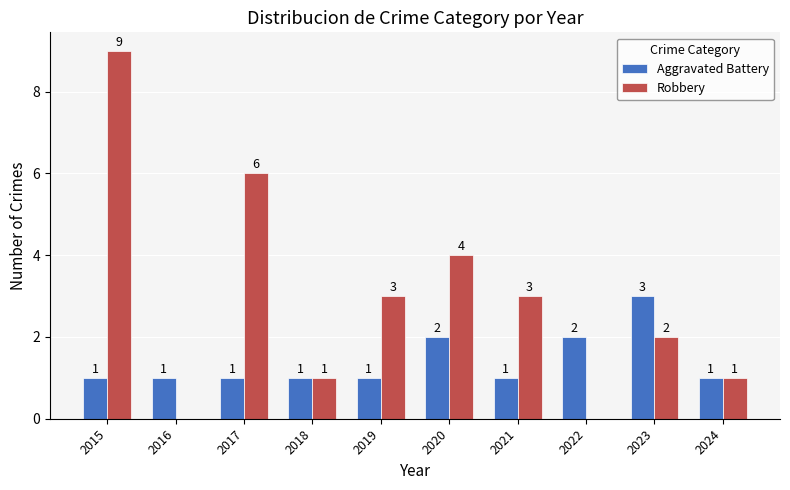

How many series are shown in this chart?

2